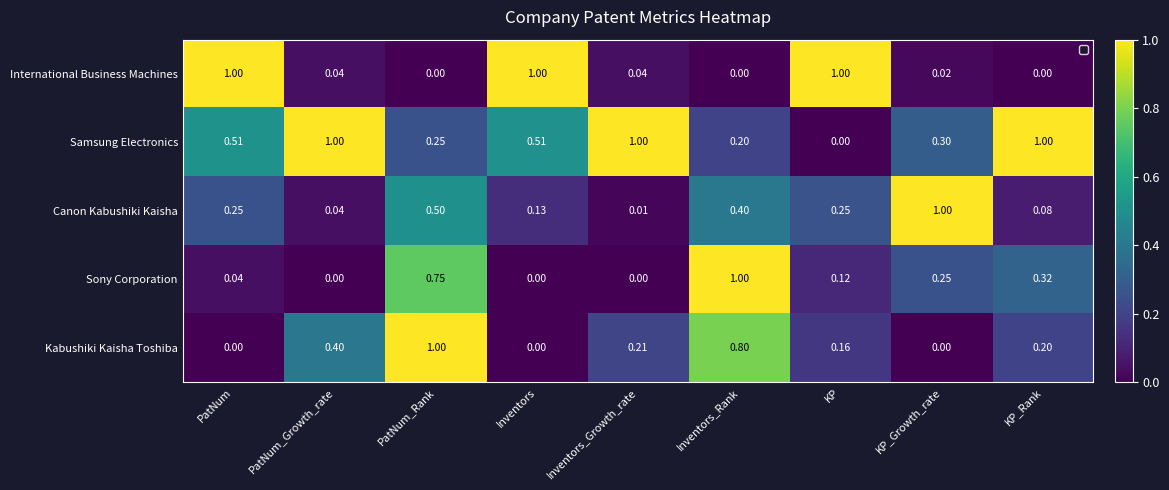

Which series changed the most between Inventors_Growth_rate and Inventors_Rank?

Sony Corporation